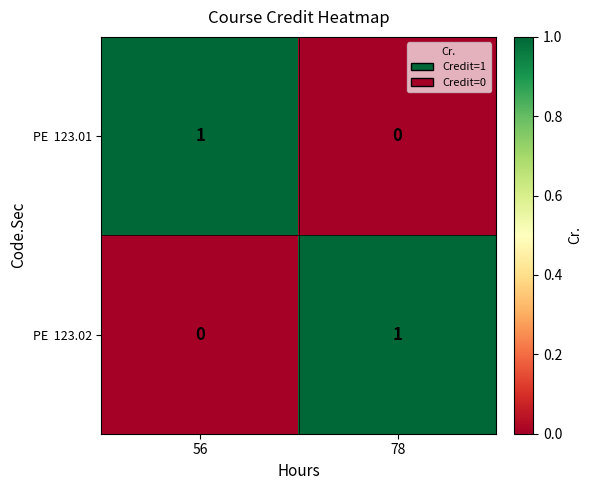

Which series has the largest total across all categories?

PE 123.01